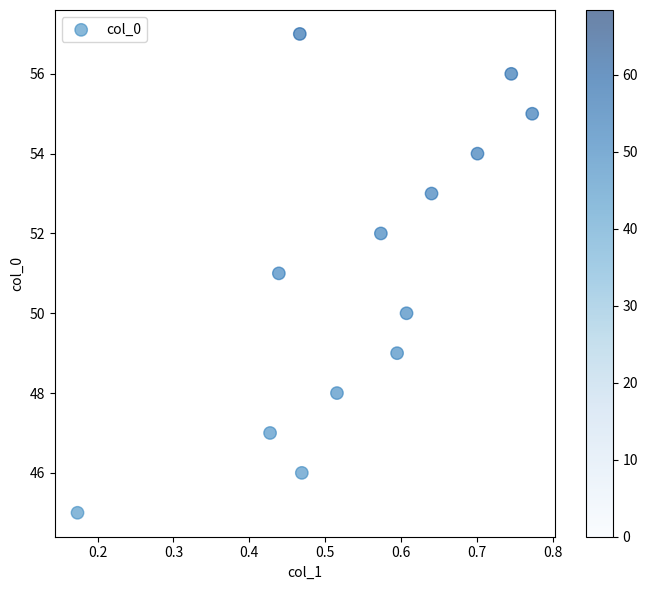

What is the range of Y values (max minus min)?

12